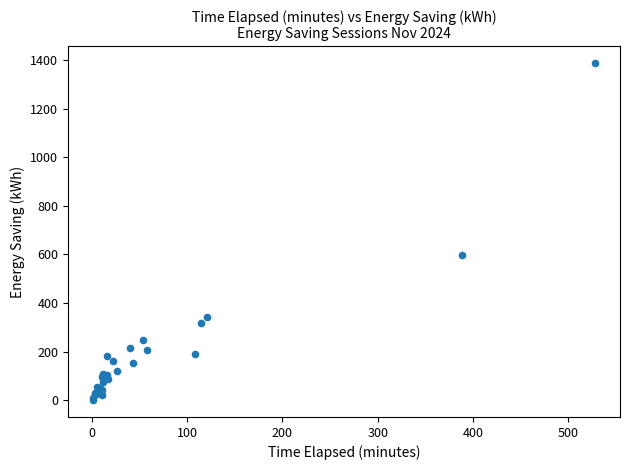

What Y value in the scatter plot is closest to 693?

596.2